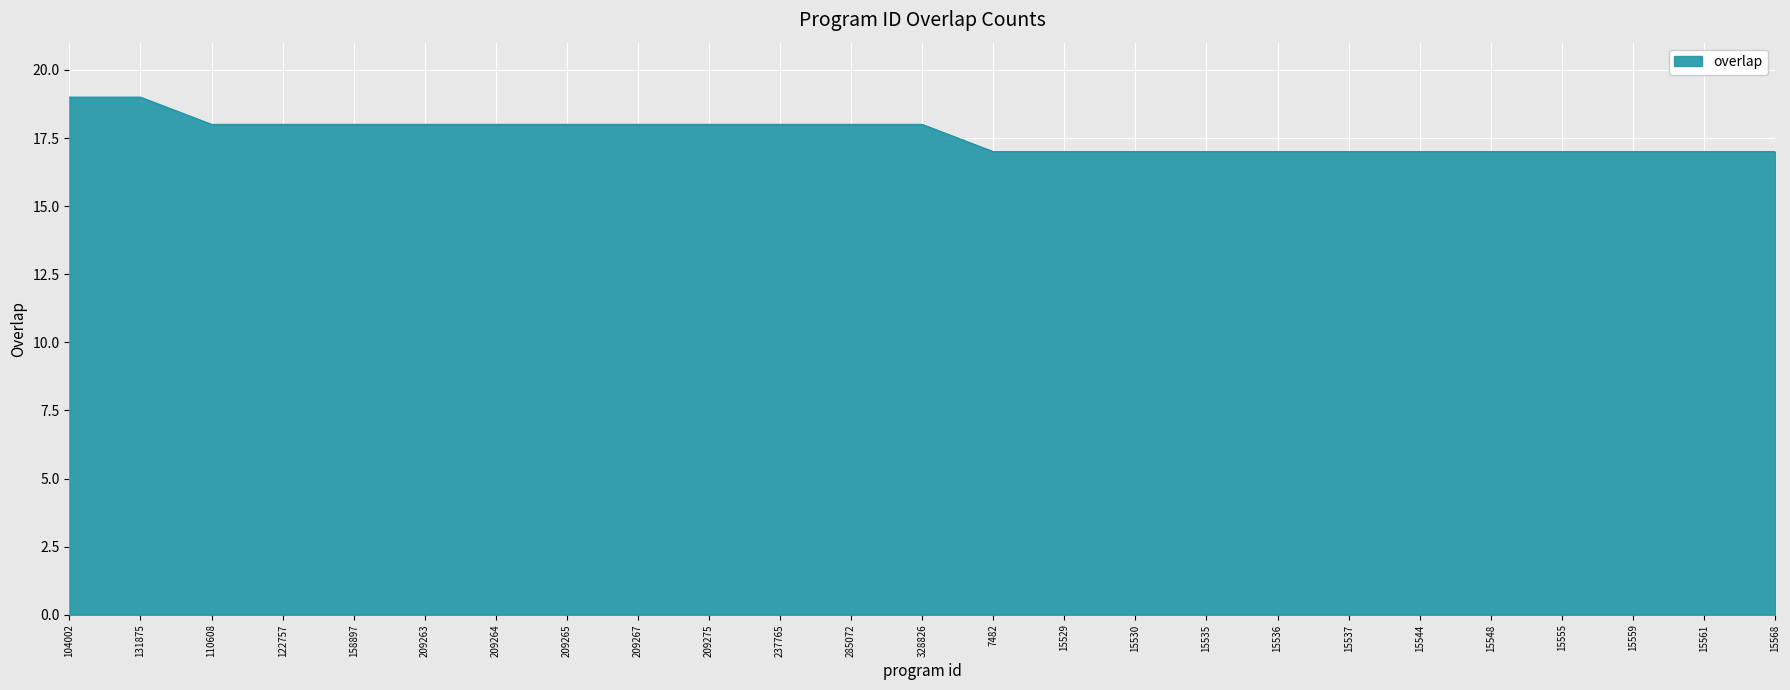

Which has a higher value, 15555 or 158897?

158897